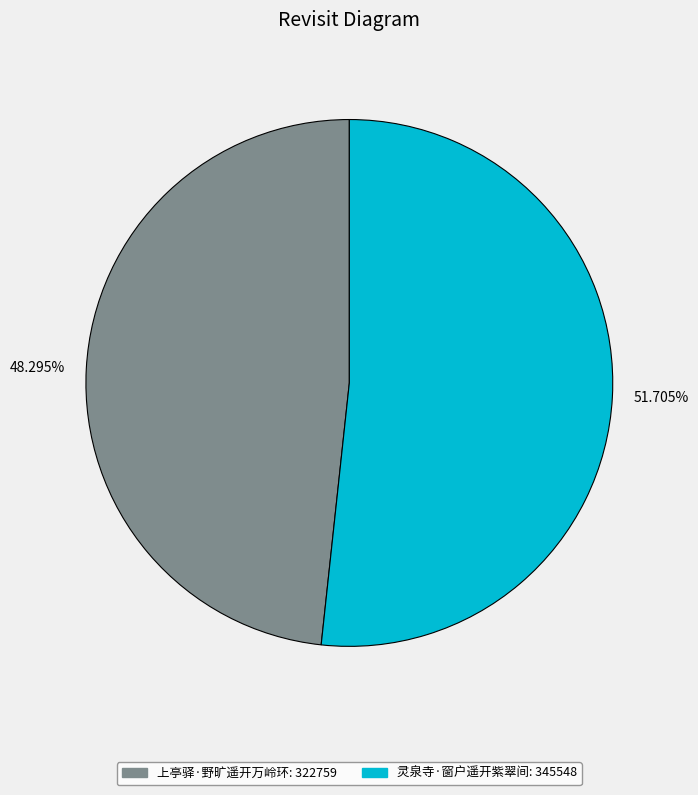

Approximately how many times larger is the value at 上亭驿·野旷遥开万岭环 compared to 灵泉寺·窗户遥开紫翠间?

0.9